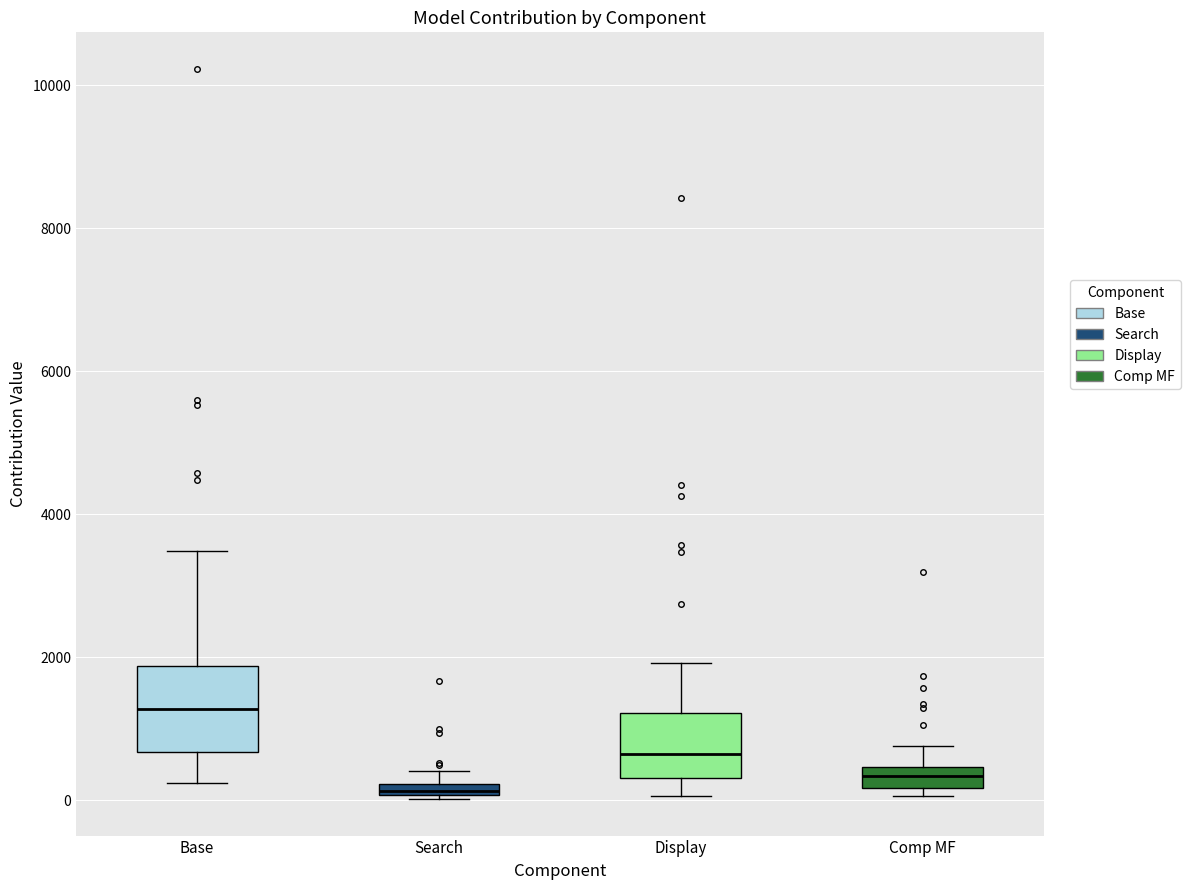

Where does the median line of the box for Display sit on the y-axis? The values are not printed on the chart, so give them approximately, as read against the axis.

600